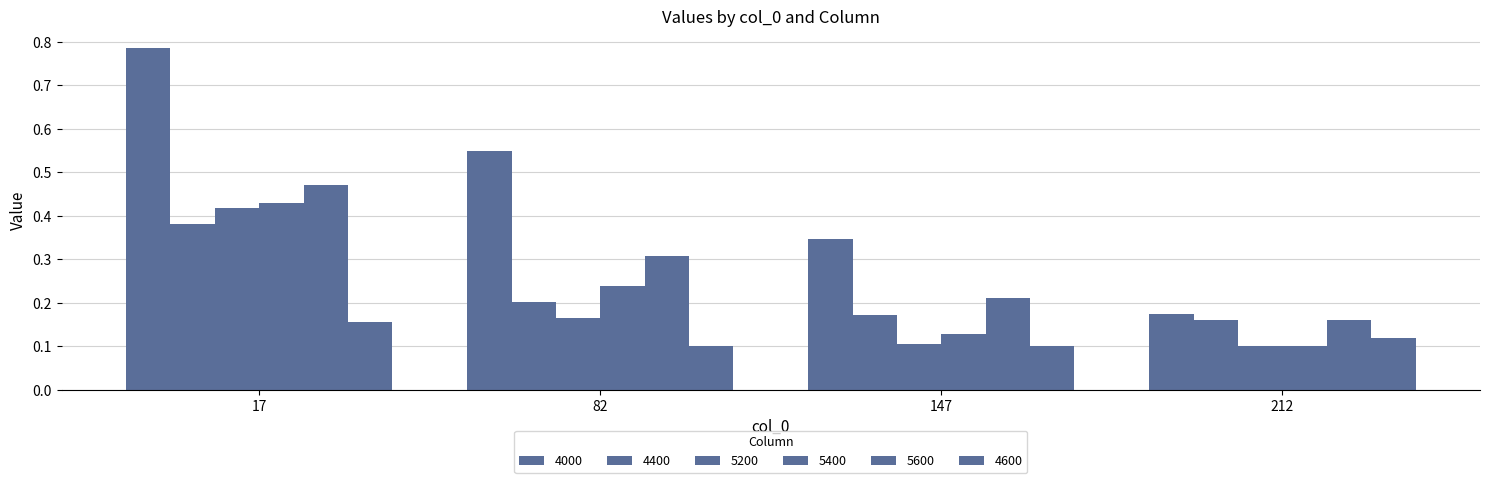

At which label does 4600 reach its peak?

17